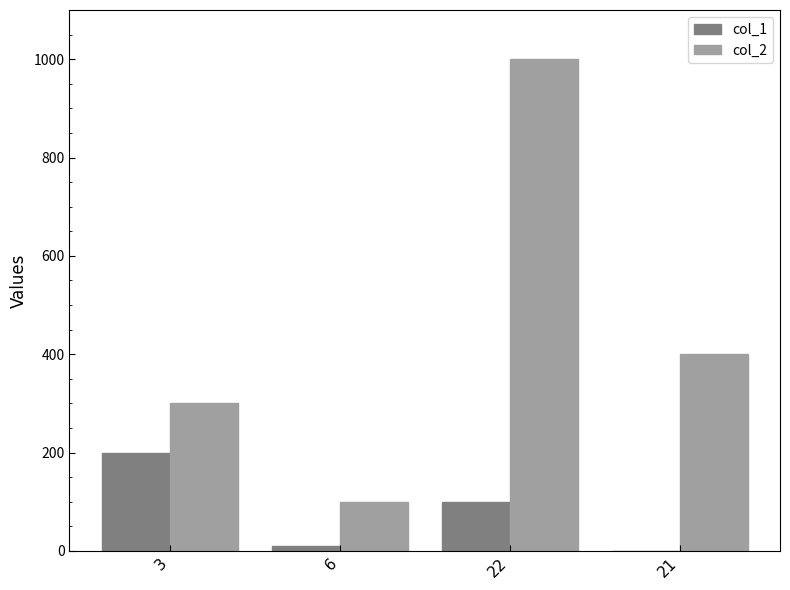

Reading right to left, what are all the values shown in this chart?

col_1: 21=0	22=100	6=10	3=200
col_2: 21=401	22=1000	6=99	3=300